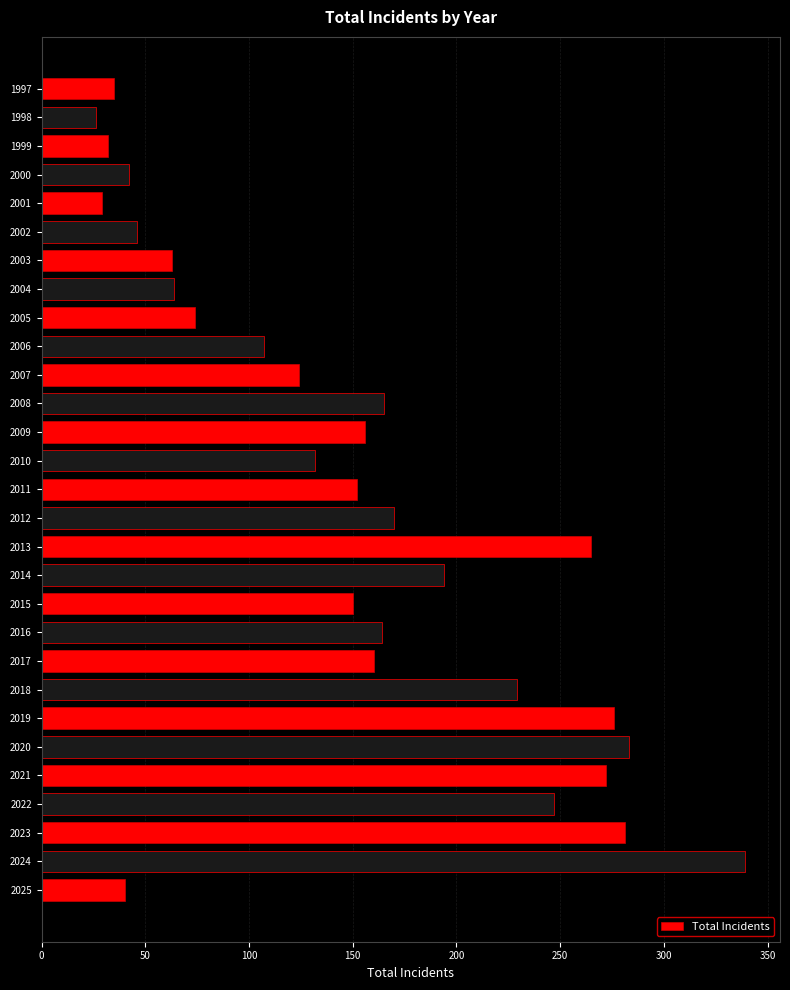

What is the difference between the maximum and minimum values?

313